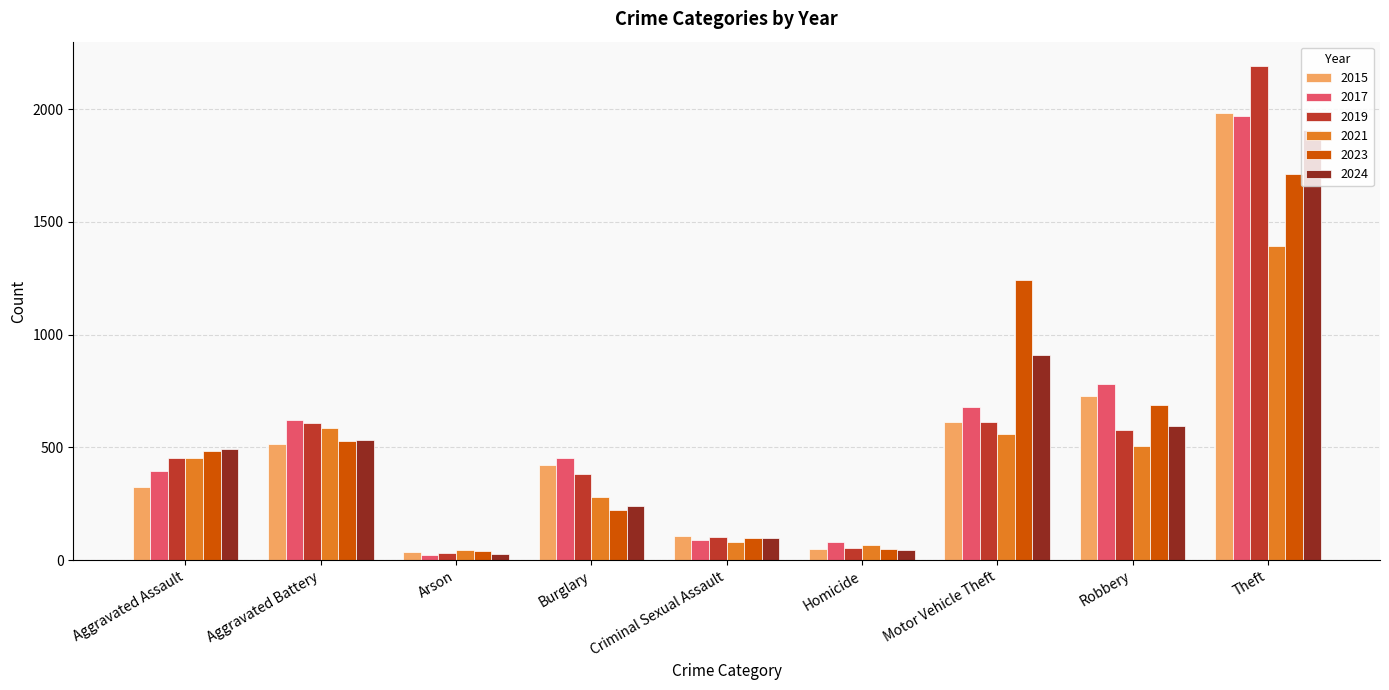

What is the label of the 2nd bar from the right?

Robbery